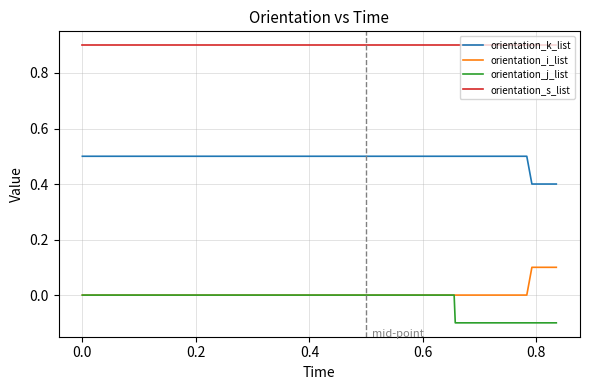

What are all the series names shown in the legend?

orientation_k_list, orientation_i_list, orientation_j_list, orientation_s_list